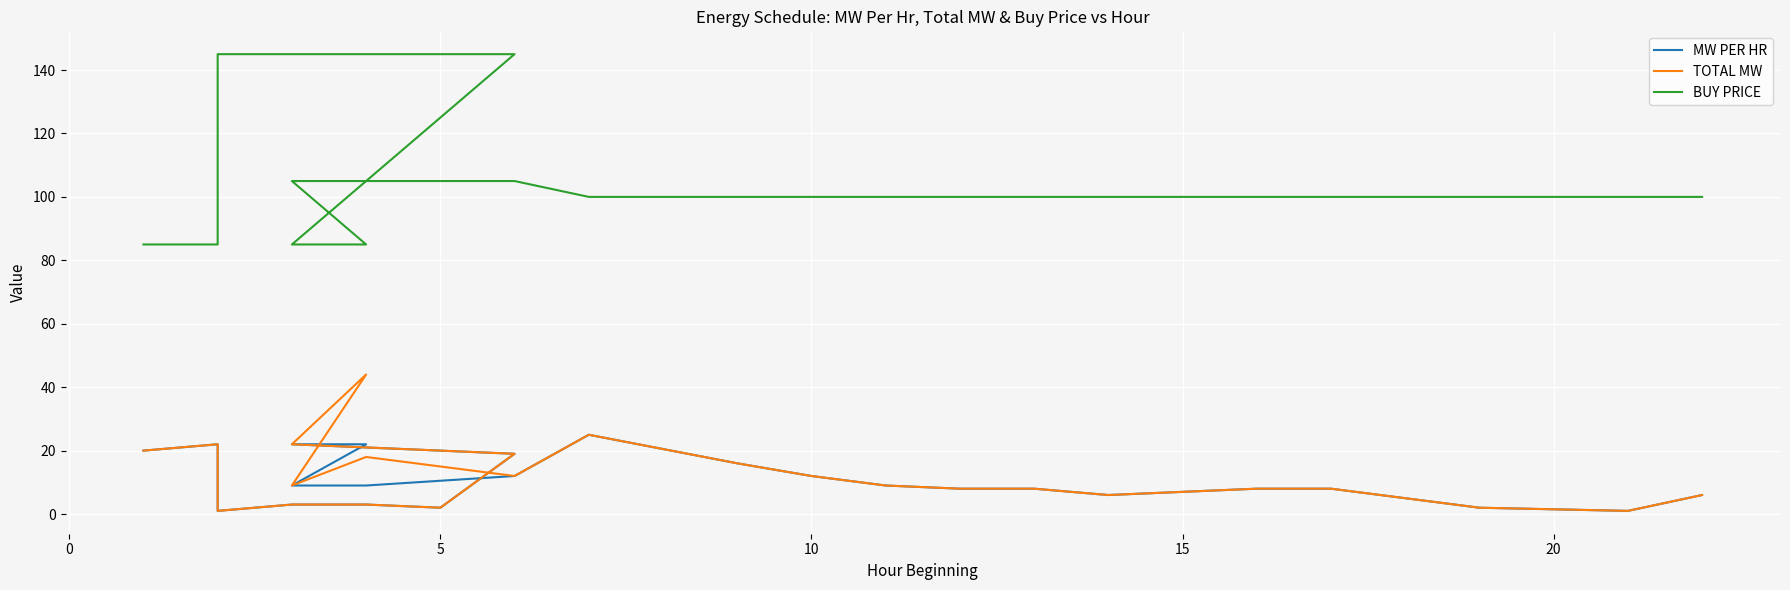

What is the smallest value displayed?

1